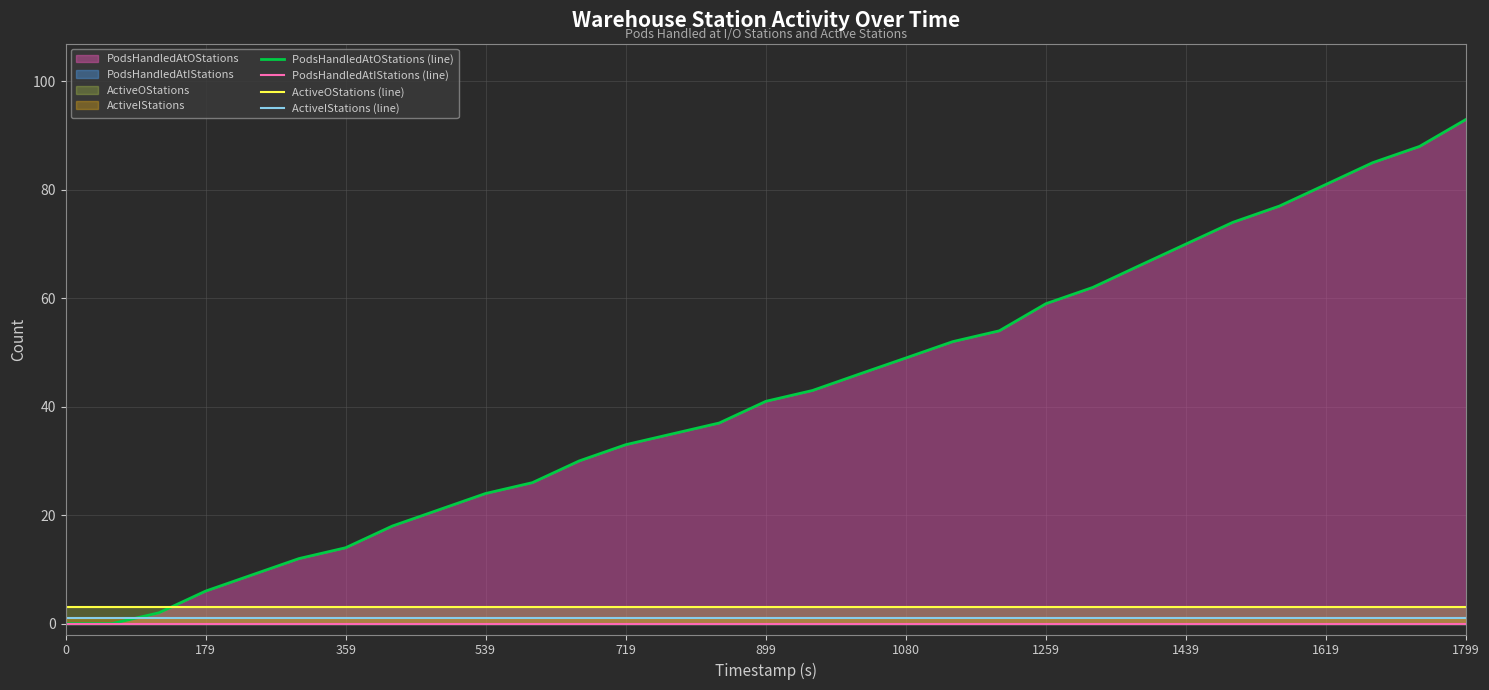

True or false: ActiveIStations (line) and ActiveOStations (line) intersect in this chart.

False